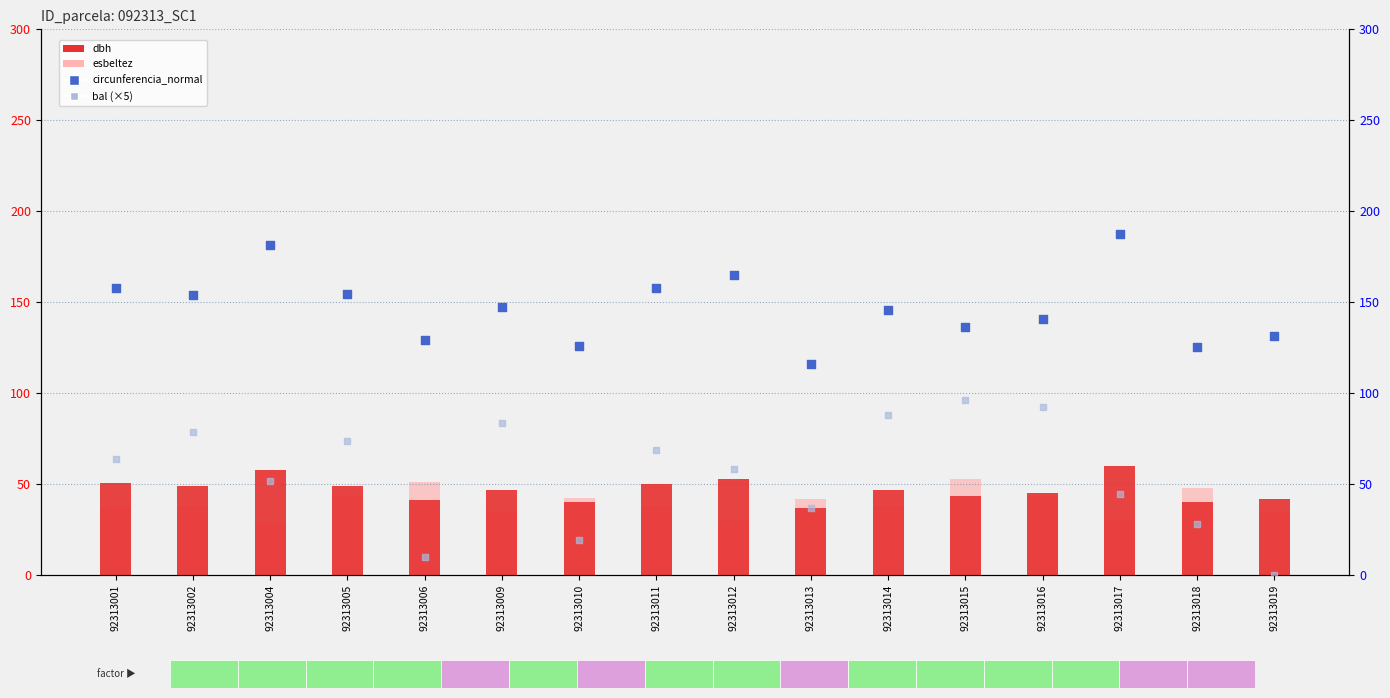

Which series has the largest total across all categories?

circunferencia_normal